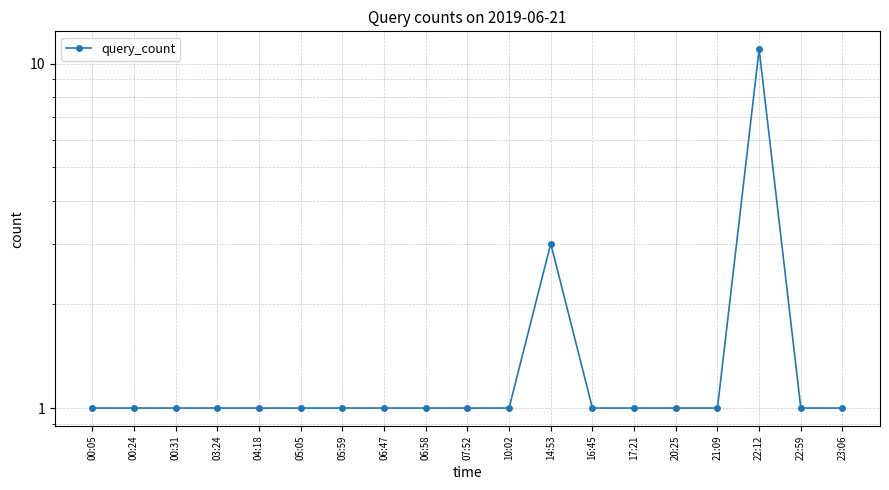

Is it true that the value at 00:05 is 0?

False